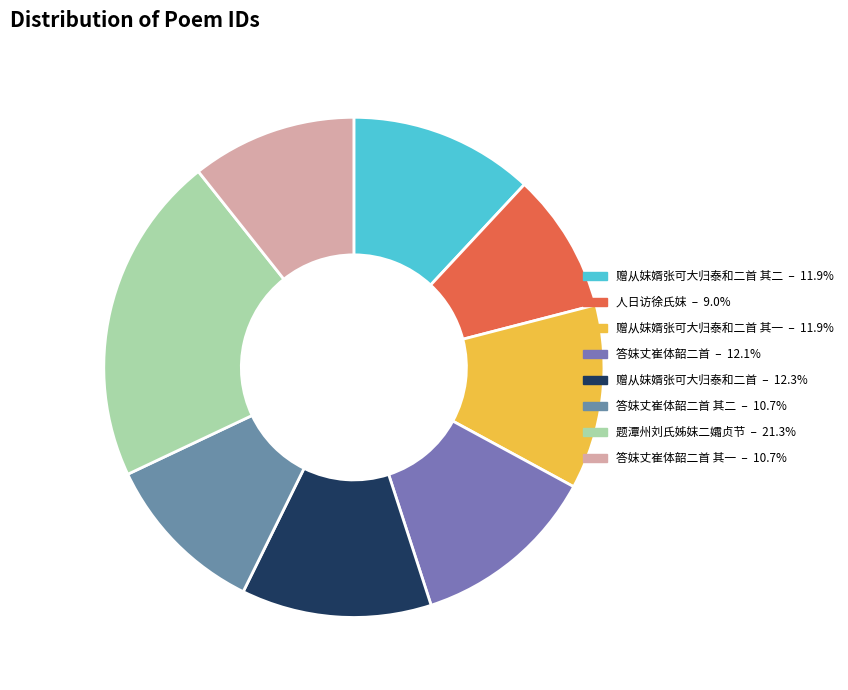

Does any single category account for the majority?

No